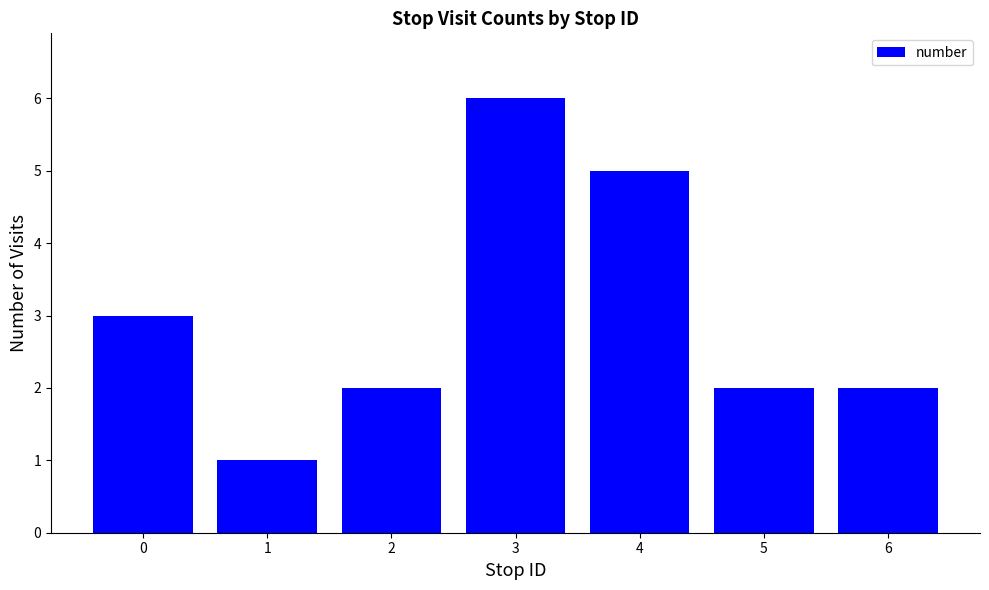

Does the chart contain stacked bars?

No